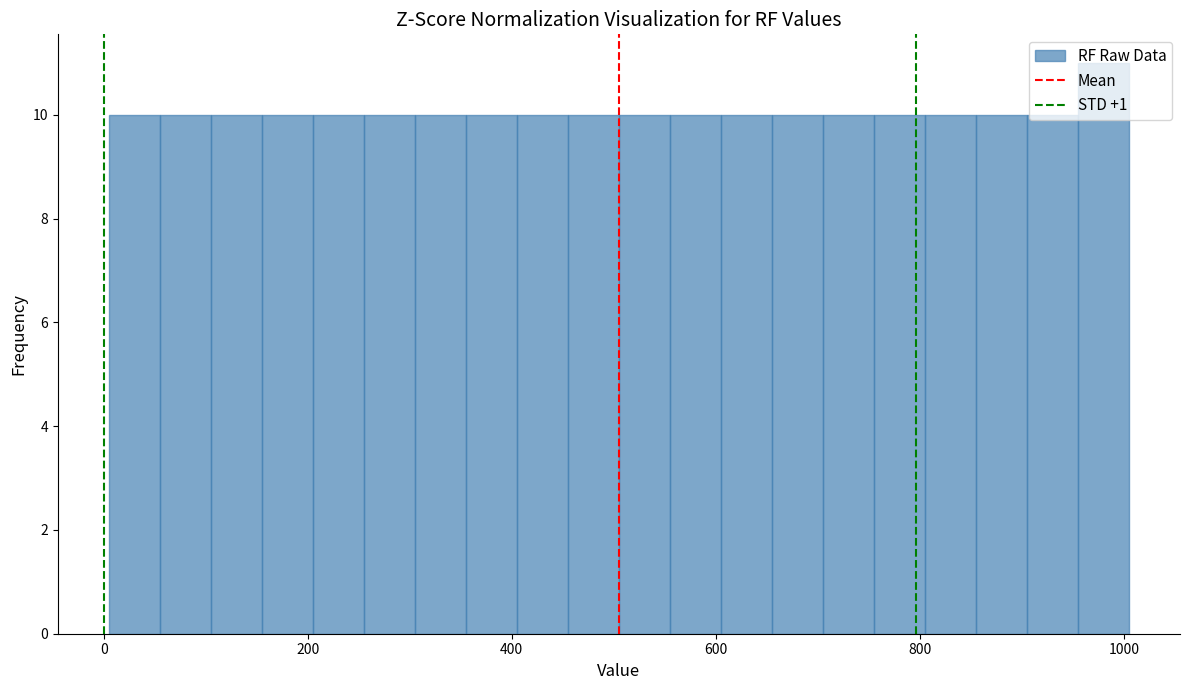

Around what value on the x-axis is the tallest bar? Give the approximate position of its centre, as read against the axis.

980